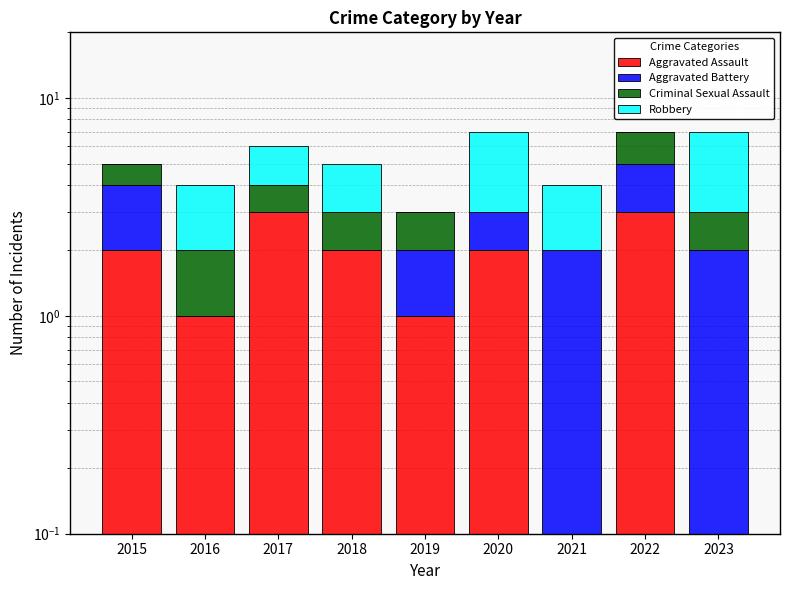

What is the average value of the Robbery series?

2